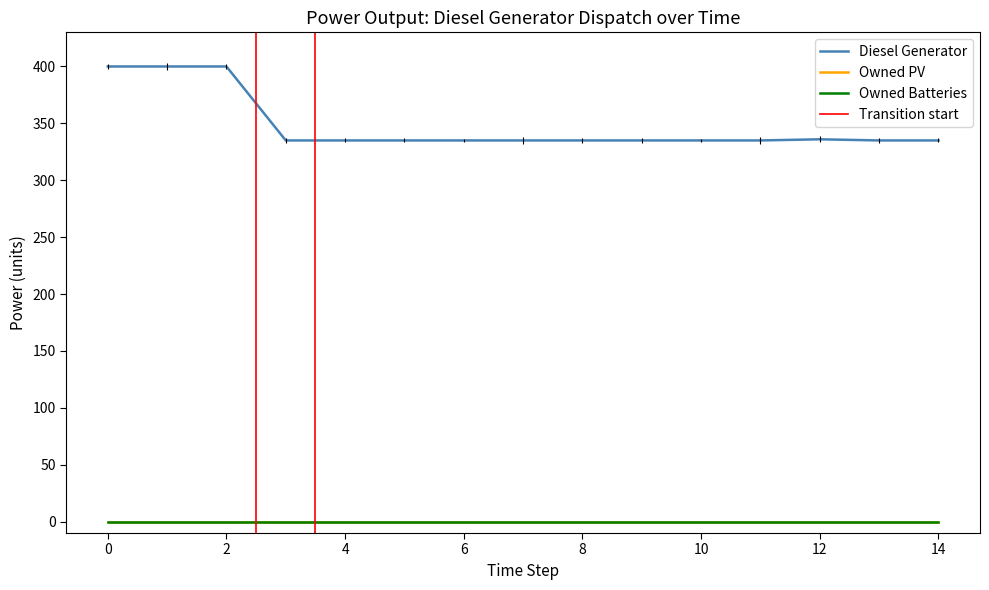

Reading right to left, transcribe all the data shown in this chart.

Diesel Generator: 335.0	335.0	336.0	335.0	335.0	335.0	335.0	335.0	335.0	335.0	335.0	335.0	400.0	400.0	400.0
Owned PV: 0.0	0.0	0.0	0.0	0.0	0.0	0.0	0.0	0.0	0.0	0.0	0.0	0.0	0.0	0.0
Owned Batteries: 0.0	0.0	0.0	0.0	0.0	0.0	0.0	0.0	0.0	0.0	0.0	0.0	0.0	0.0	0.0